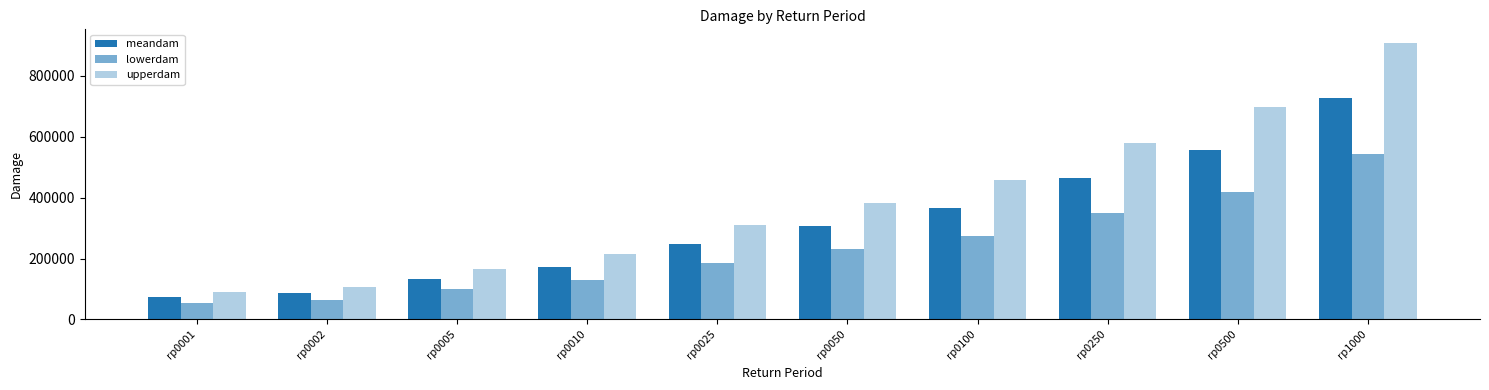

Where does the meandam series first go above 306953?

rp0050